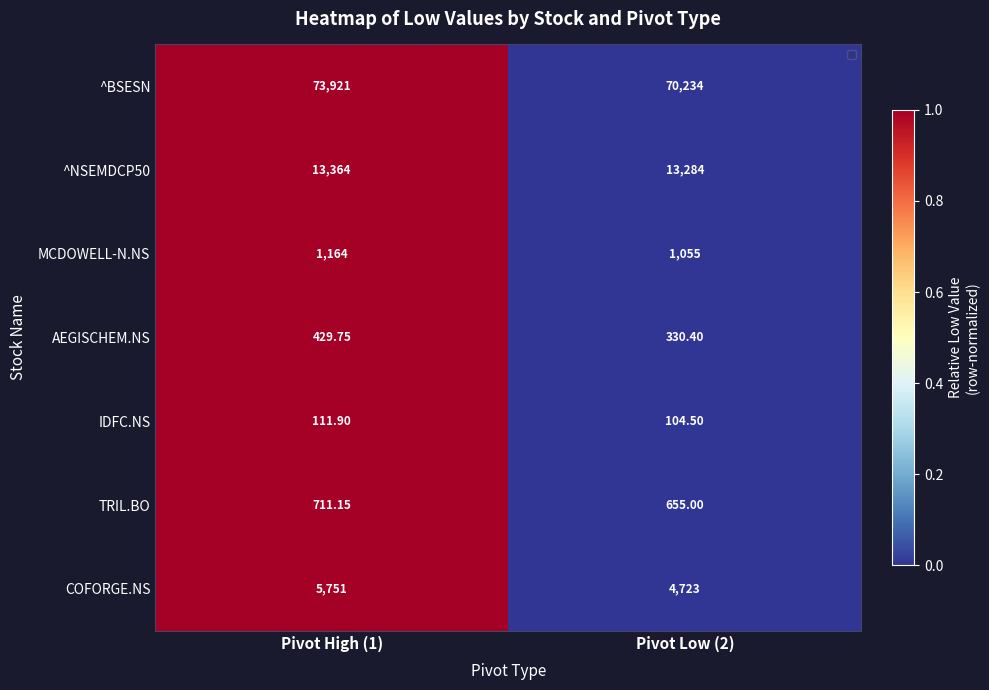

How many data points does each series have?

2